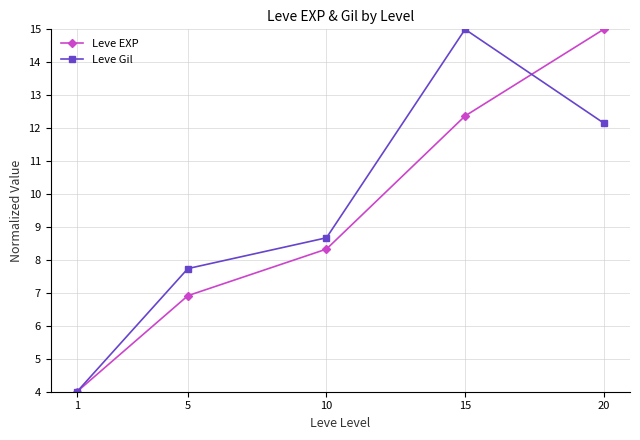

What are all the series names shown in the legend?

Leve EXP, Leve Gil